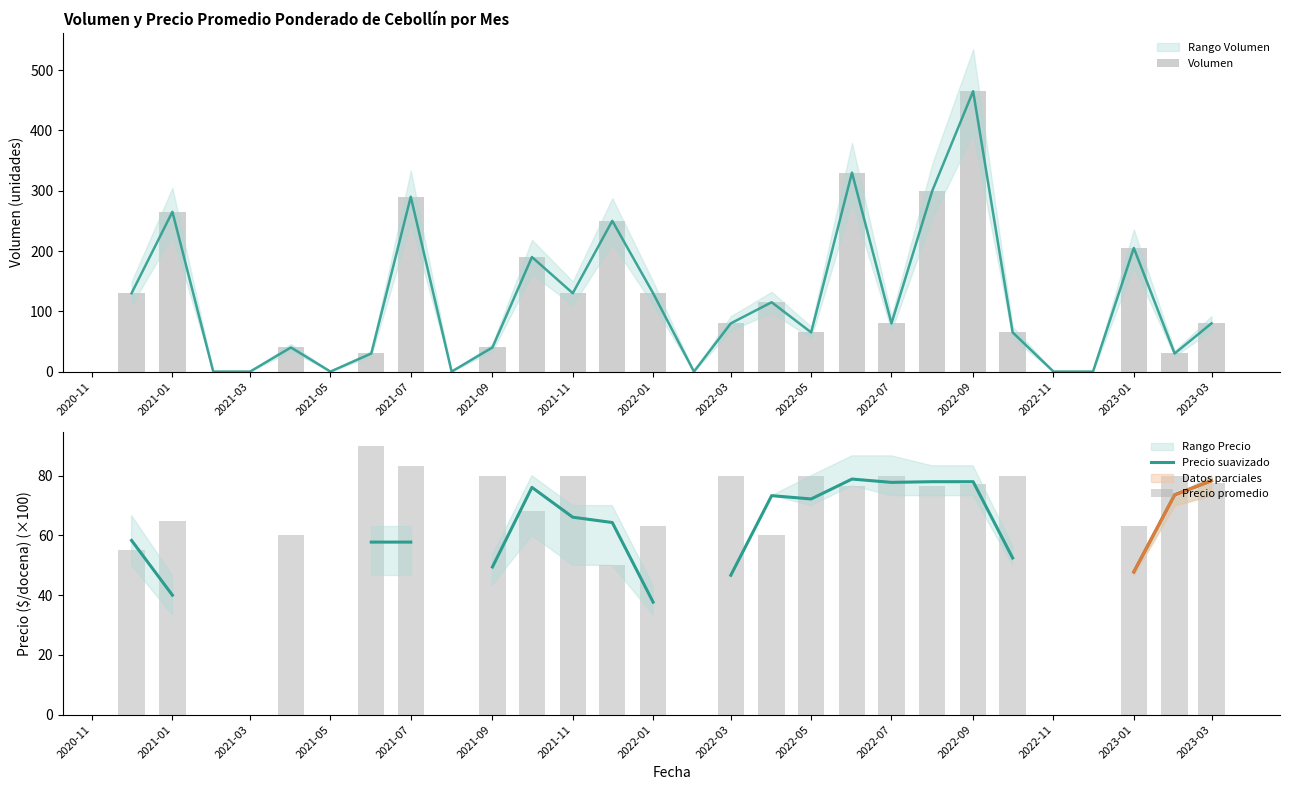

What is the difference between the highest and lowest values at 2021-01?

225.0